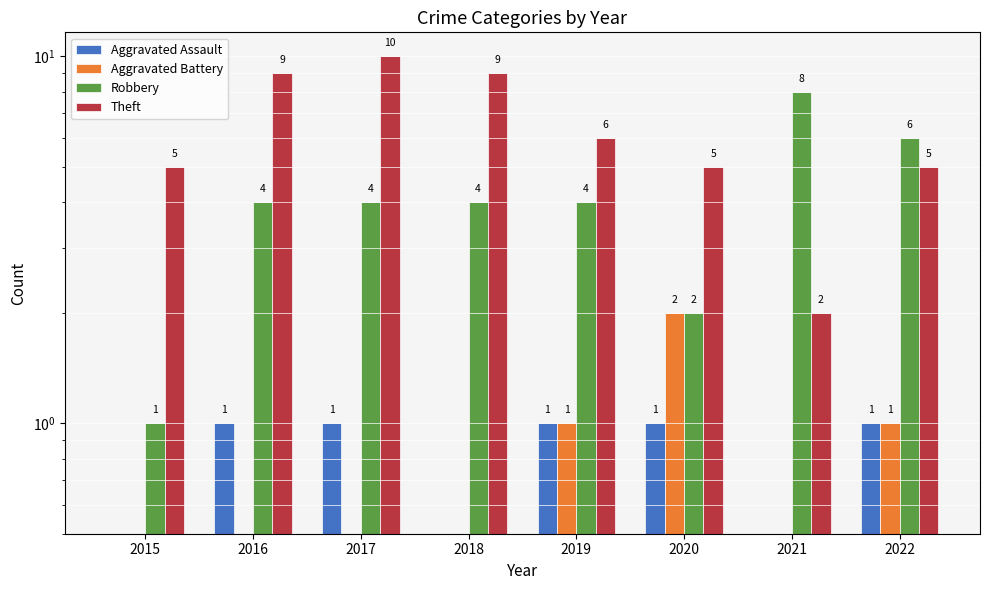

Reading left to right, list all the values displayed in this chart.

Aggravated Assault: 2015=0.5	2016=1.0	2017=1.0	2018=0.5	2019=1.0	2020=1.0	2021=0.5	2022=1.0
Aggravated Battery: 2015=0.5	2016=0.5	2017=0.5	2018=0.5	2019=1.0	2020=2.0	2021=0.5	2022=1.0
Robbery: 2015=1.0	2016=4.0	2017=4.0	2018=4.0	2019=4.0	2020=2.0	2021=8.0	2022=6.0
Theft: 2015=5.0	2016=9.0	2017=10.0	2018=9.0	2019=6.0	2020=5.0	2021=2.0	2022=5.0